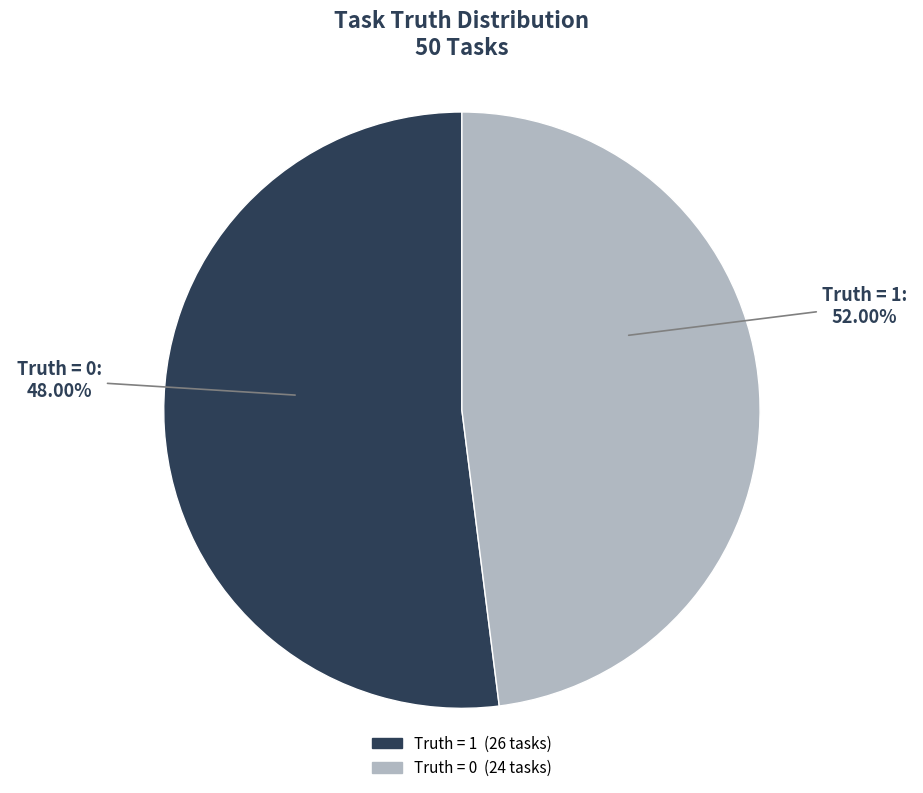

To the nearest percent, what portion does 0 (Truth=0) represent?

48%